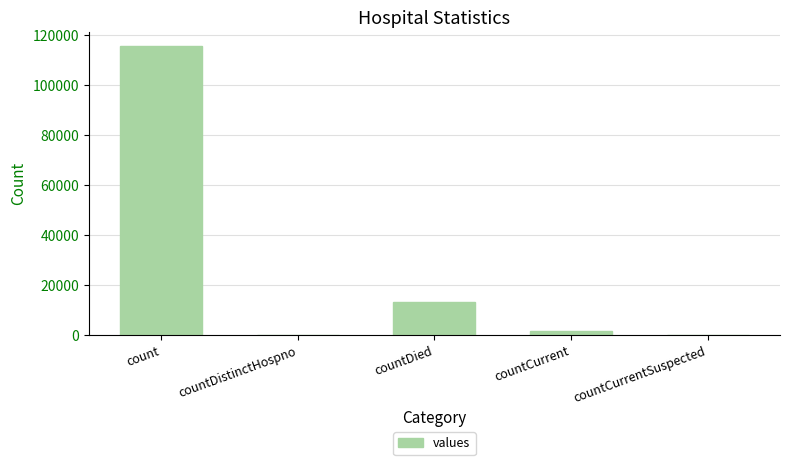

What is the maximum value shown in the chart?

115379